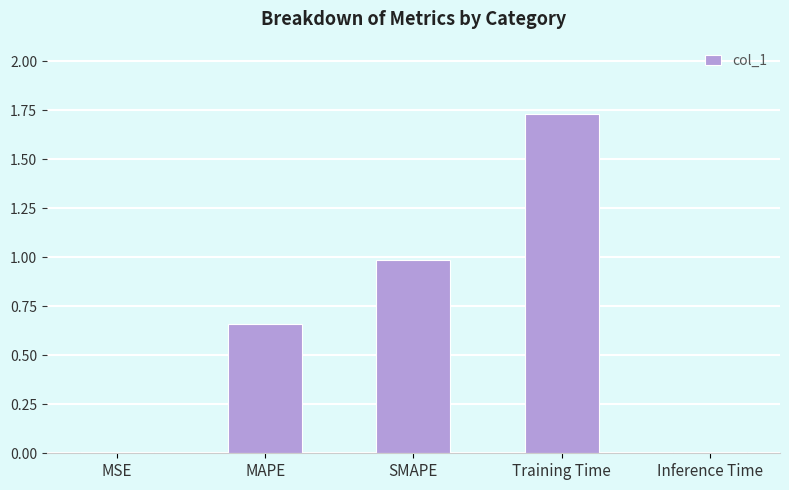

The value at Inference Time is 0.0. True or false?

True